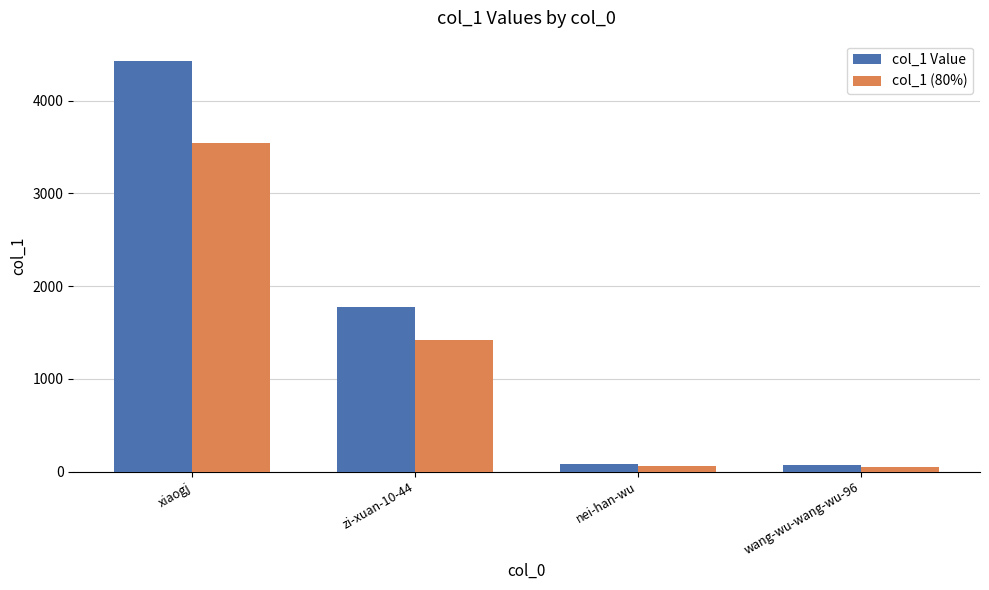

At which label is col_1 Value closest to 2245?

zi-xuan-10-44